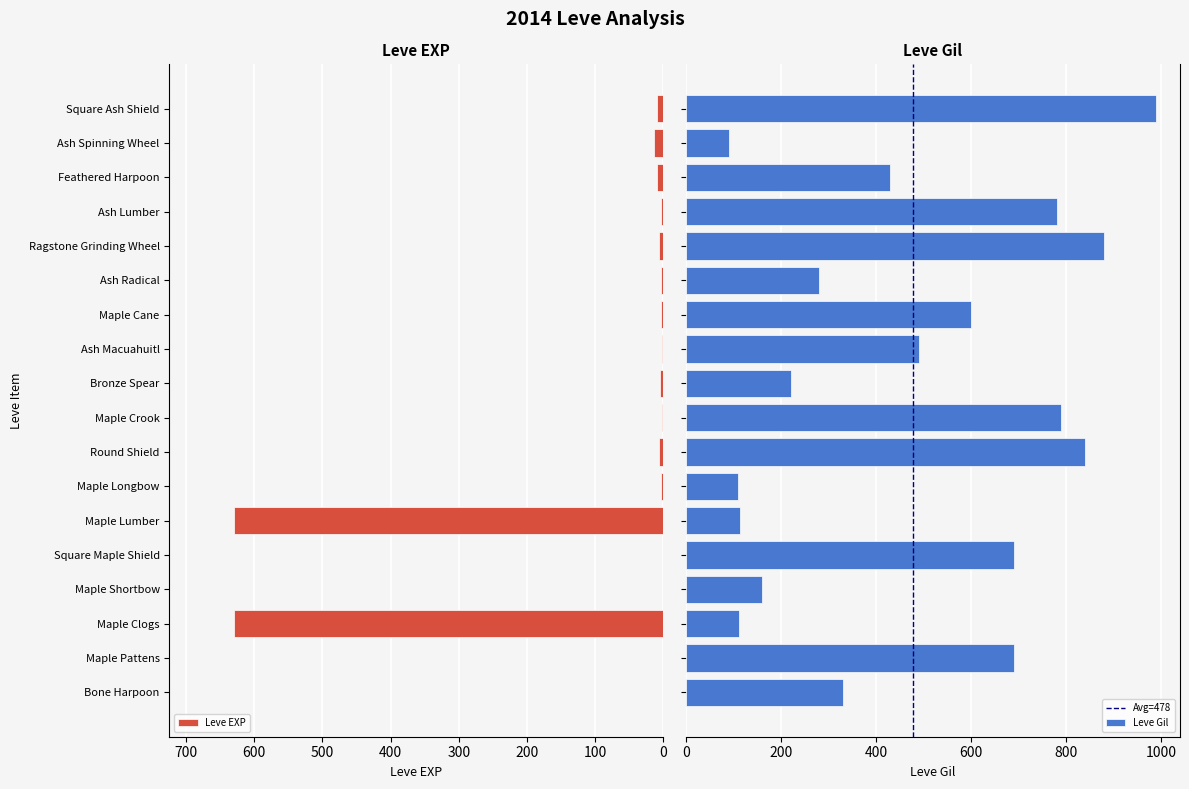

List the labels in order of Leve EXP value, smallest first.

Bone Harpoon, Maple Pattens, Maple Shortbow, Square Maple Shield, Maple Crook, Ash Macuahuitl, Maple Cane, Ash Lumber, Maple Longbow, Ash Radical, Bronze Spear, Round Shield, Ragstone Grinding Wheel, Feathered Harpoon, Square Ash Shield, Ash Spinning Wheel, Maple Clogs, Maple Lumber